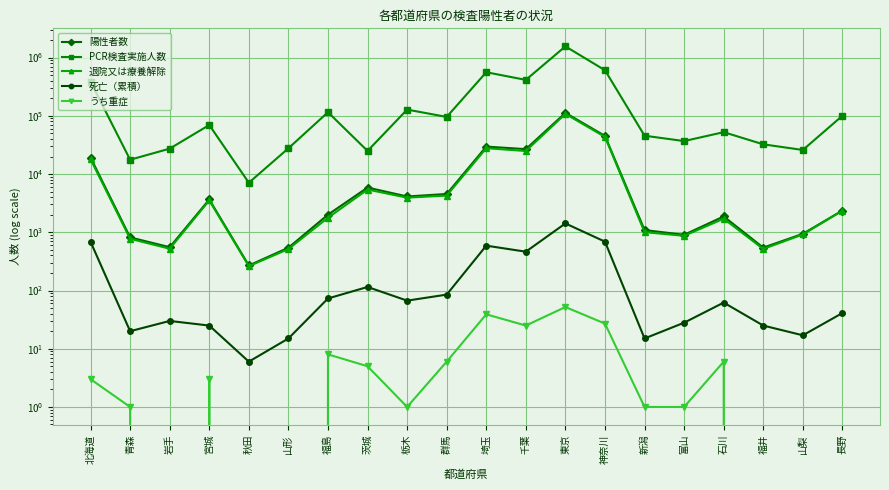

Rank the series at 栃木 from highest to lowest value.

PCR検査実施人数, 陽性者数, 退院又は療養解除, 死亡（累積）, うち重症